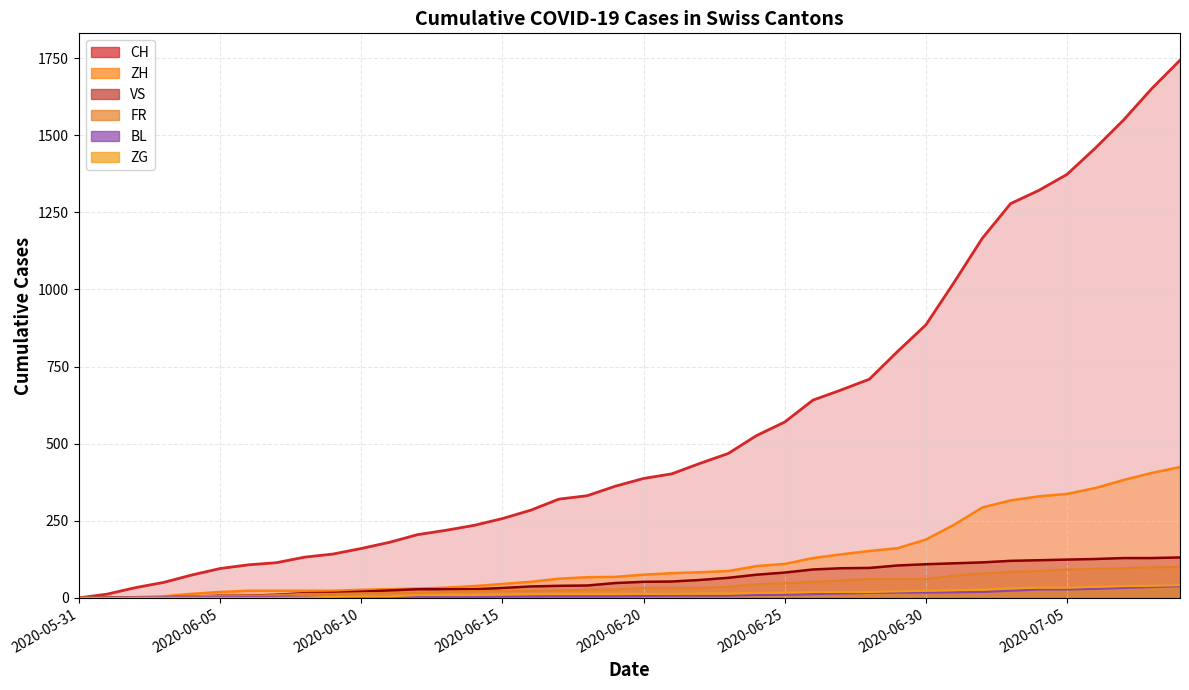

True or false: ZH and VS intersect in this chart.

False